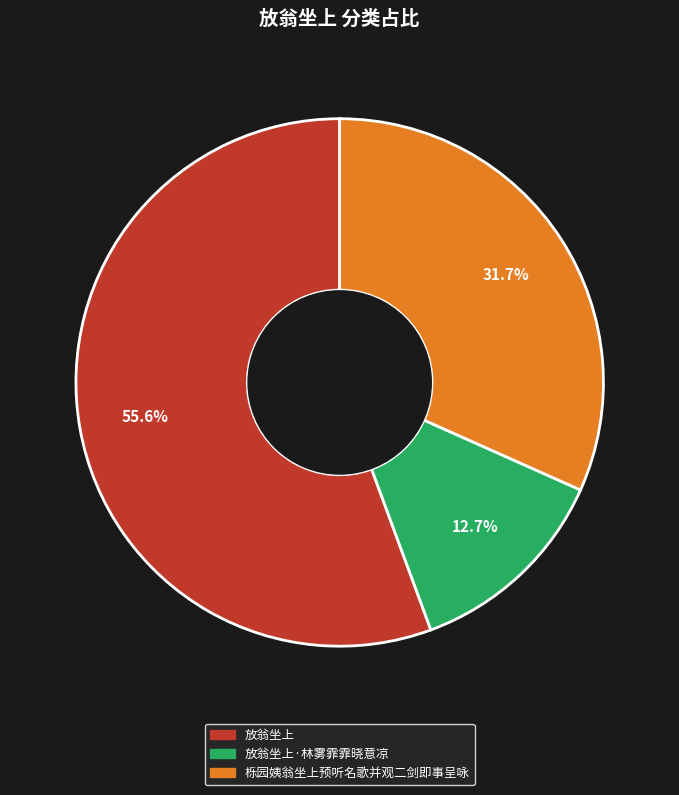

Count the number of slices in the pie.

3